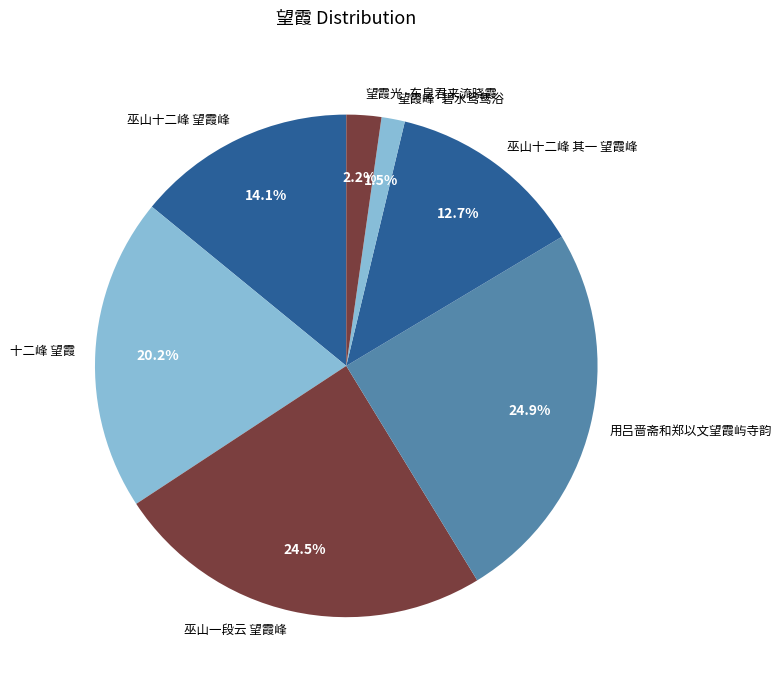

How many slices are in this pie chart?

7